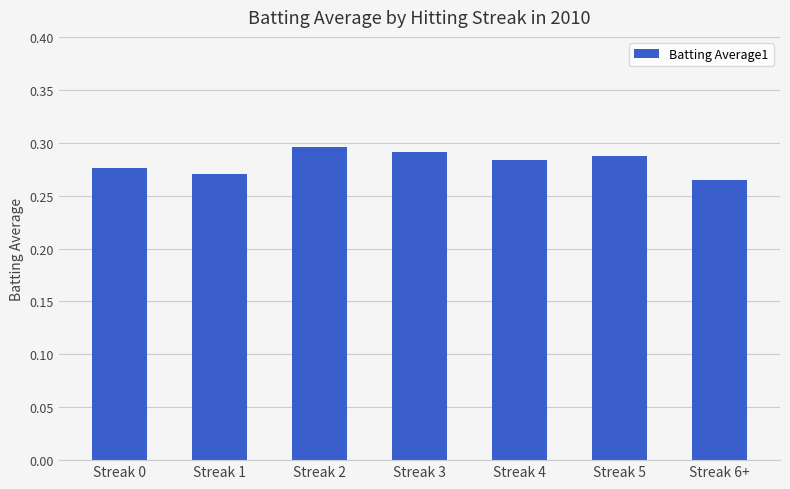

Which label corresponds to the largest value in the chart?

Streak 2